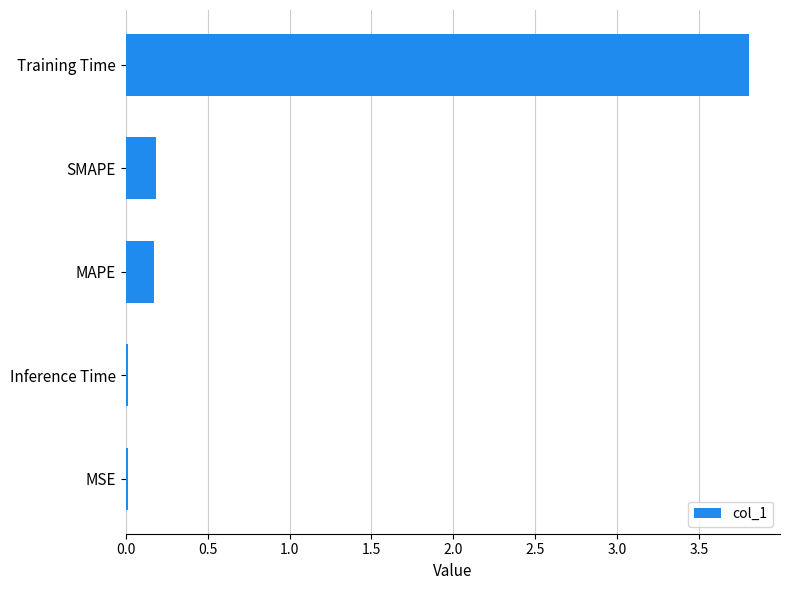

How many categories are shown in the chart?

5